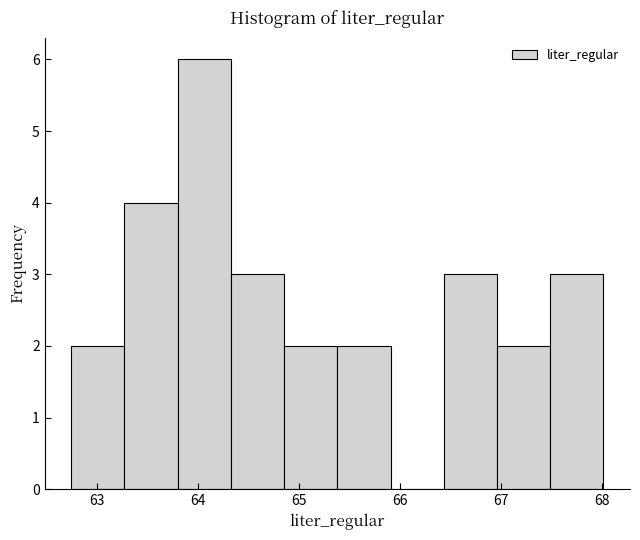

Reading left to right, transcribe this chart: for each bar, give the range it covers on the x-axis and its height. Neither the bar edges nor the heights are printed on the chart, so give them approximately, as read against the axes.

62.7 to 63.3: 2
63.3 to 63.8: 4
63.8 to 64.3: 6
64.3 to 64.8: 3
64.8 to 65.4: 2
65.4 to 65.9: 2
65.9 to 66.4: 0
66.4 to 67.0: 3
67.0 to 67.5: 2
67.5 to 68.0: 3